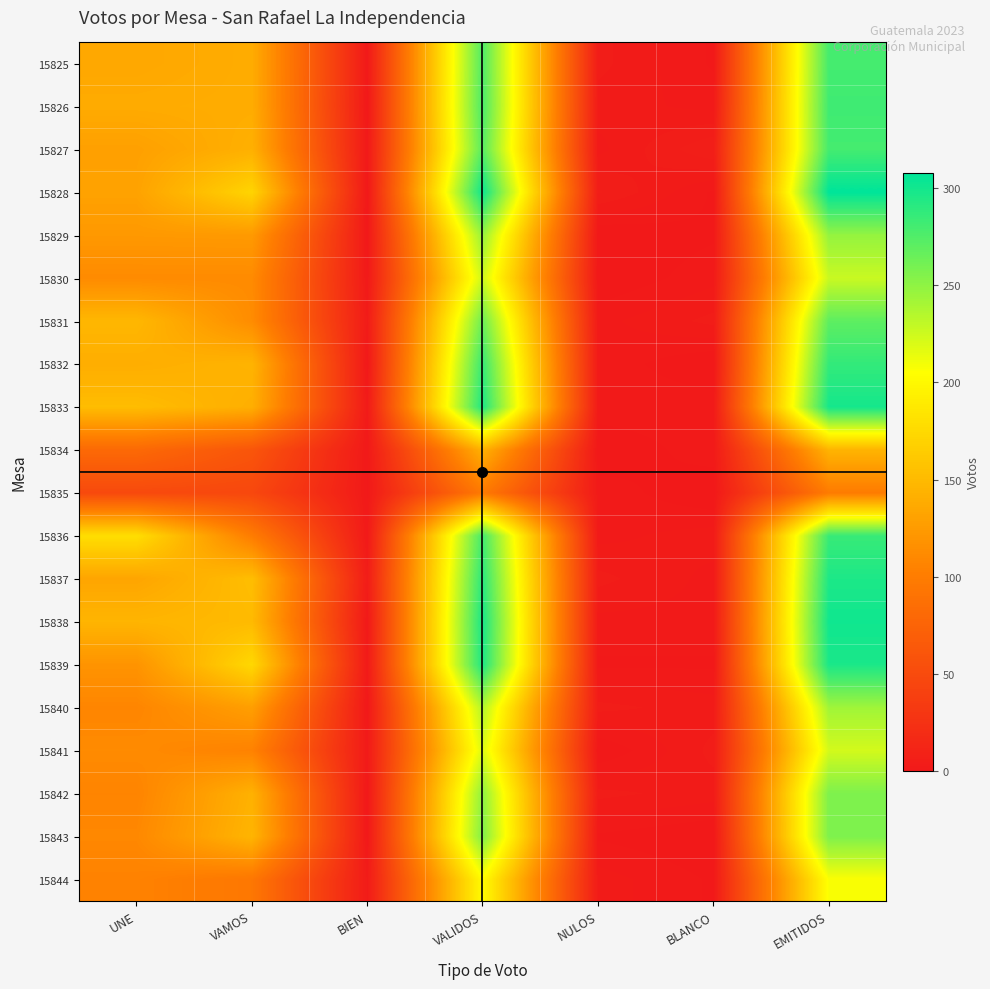

At EMITIDOS, list the series in order from largest to smallest.

15828, 15838, 15833, 15839, 15837, 15832, 15836, 15826, 15825, 15827, 15831, 15842, 15843, 15829, 15840, 15830, 15841, 15844, 15834, 15835